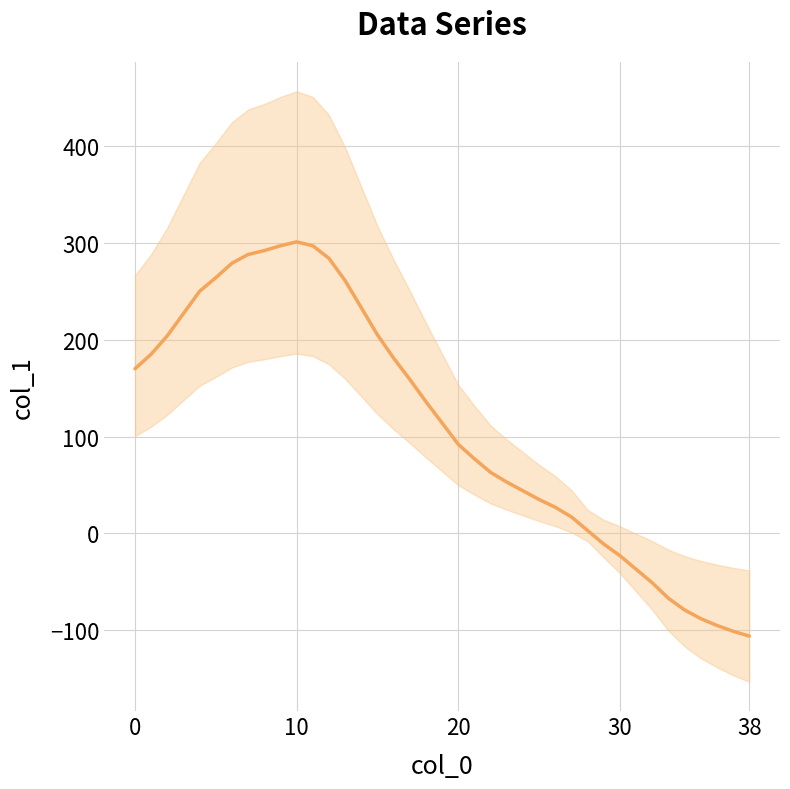

What is the average value?

112